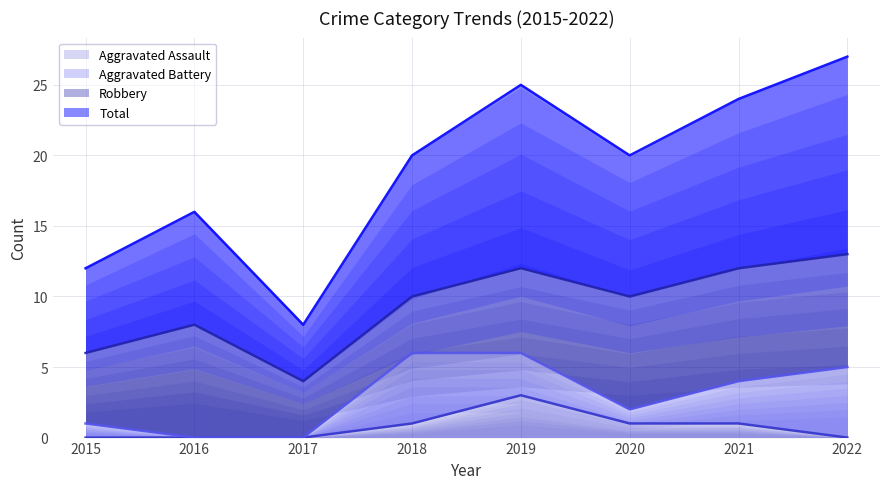

True or false: Aggravated Assault and Total cross at least once.

False